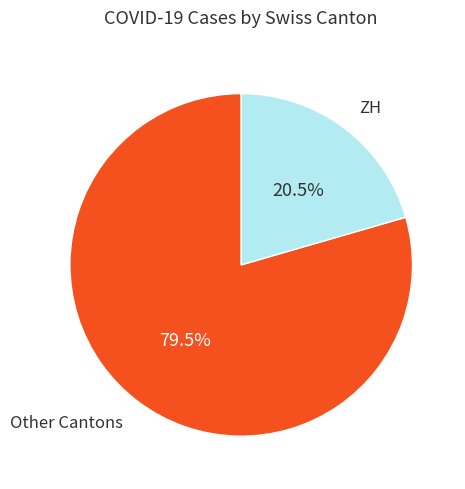

How much of the chart is everything except Other Cantons?

20.5%